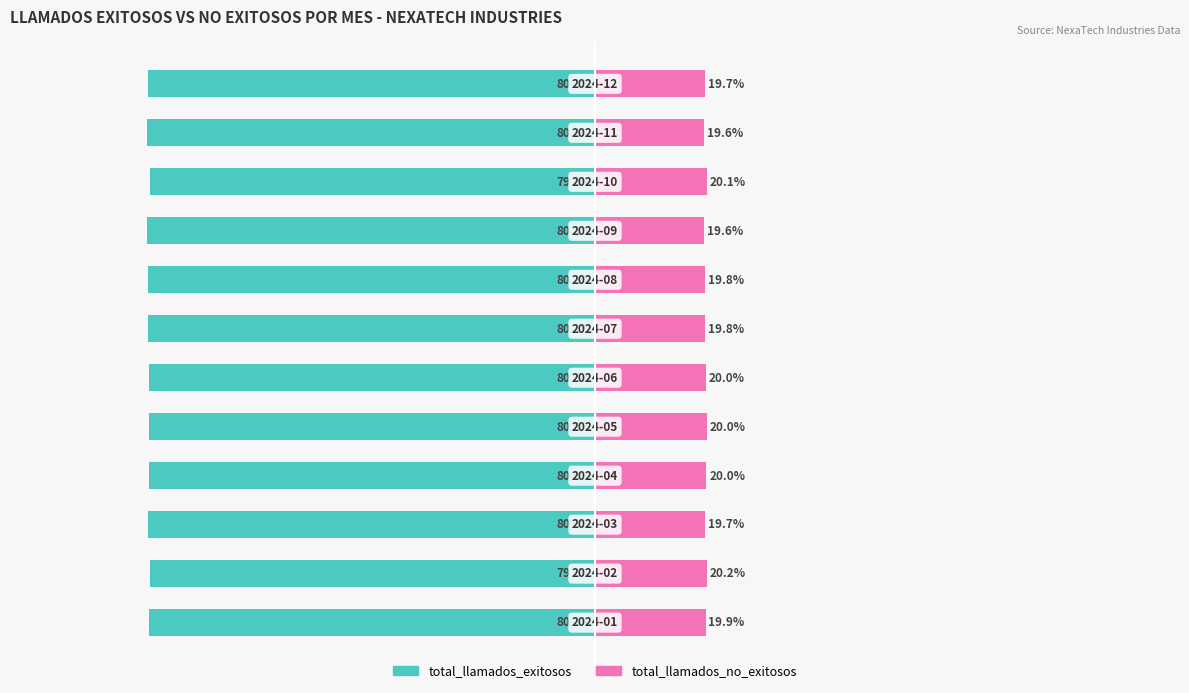

Between −75 and 100, which series saw the biggest shift?

total_llamados_no_exitosos